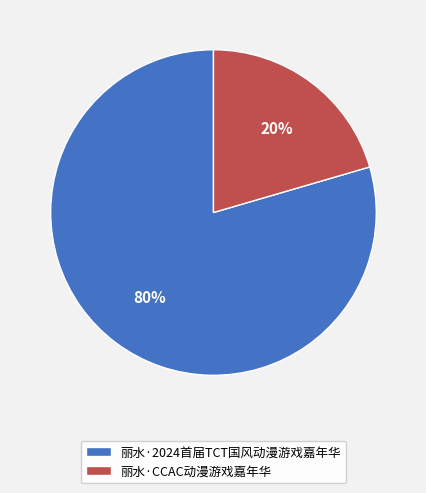

How many slices are in this pie chart?

2